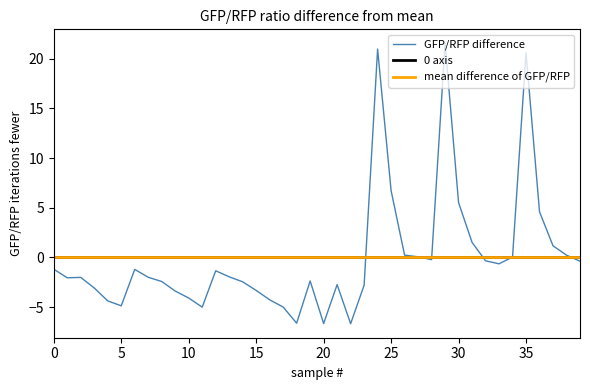

Where is the first local minimum?

1